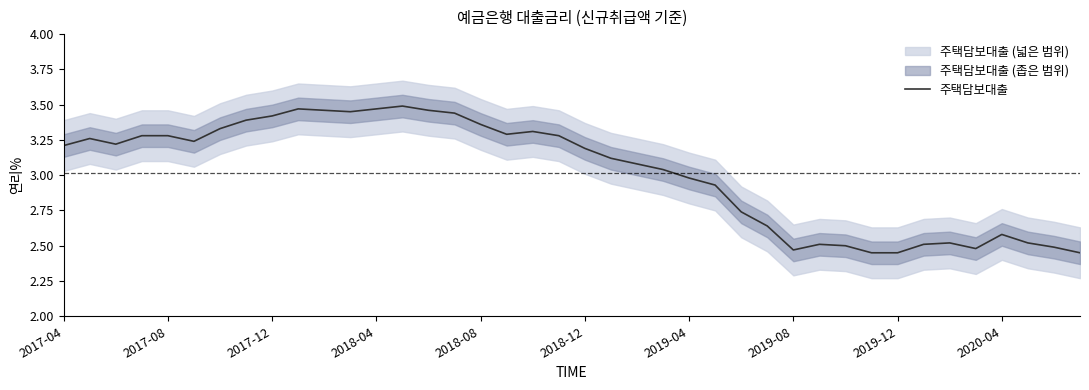

What is the value of the 27th point from the left?

2.7